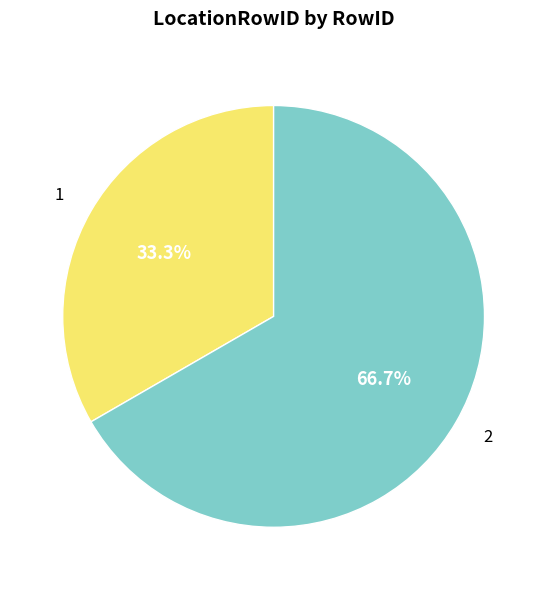

To the nearest percent, what is the average slice percentage?

50%